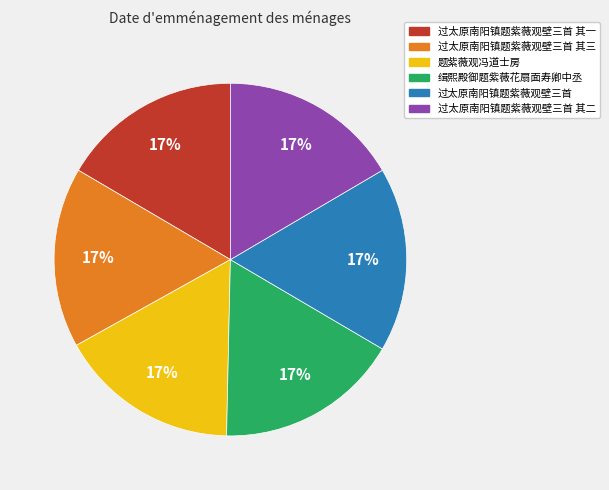

Does any single category account for the majority?

No